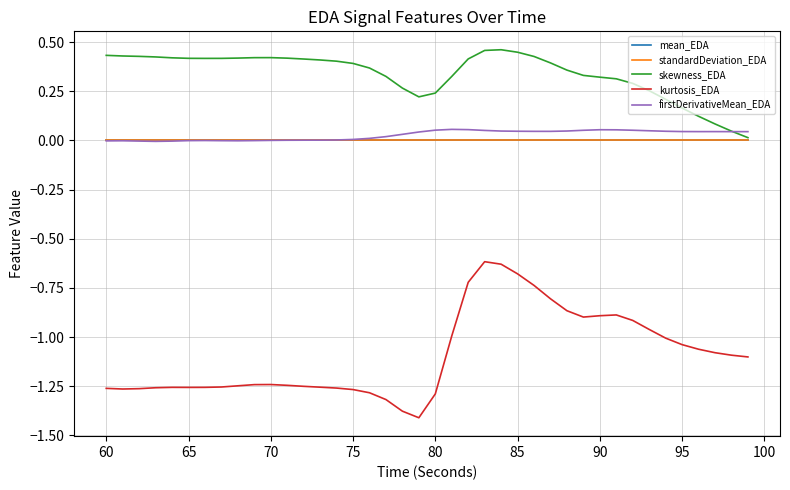

How many lines are shown in the chart?

5